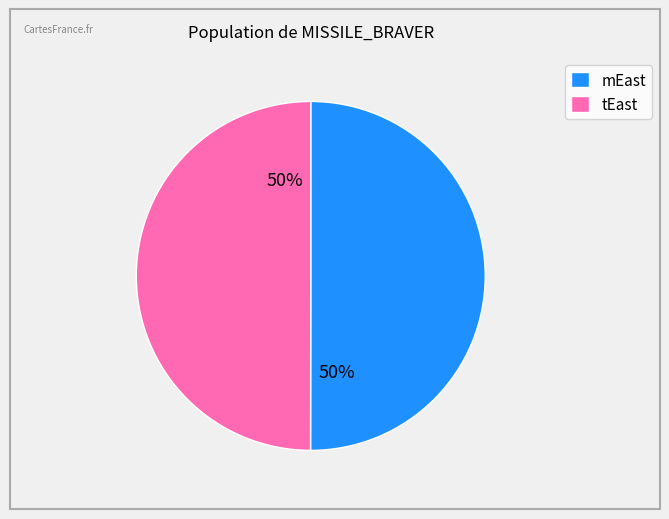

To the nearest percent, what is the combined percentage of tEast and mEast?

100%